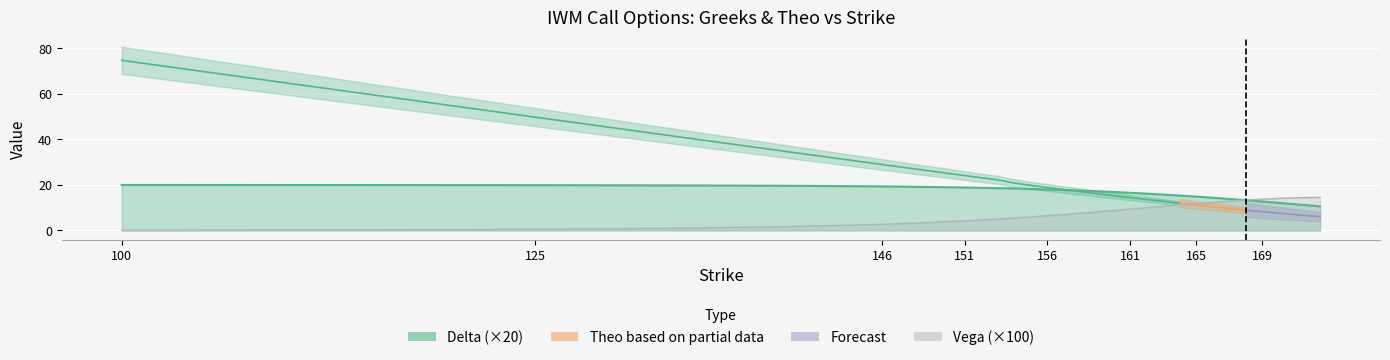

Where does the delta series first go above 18?

100